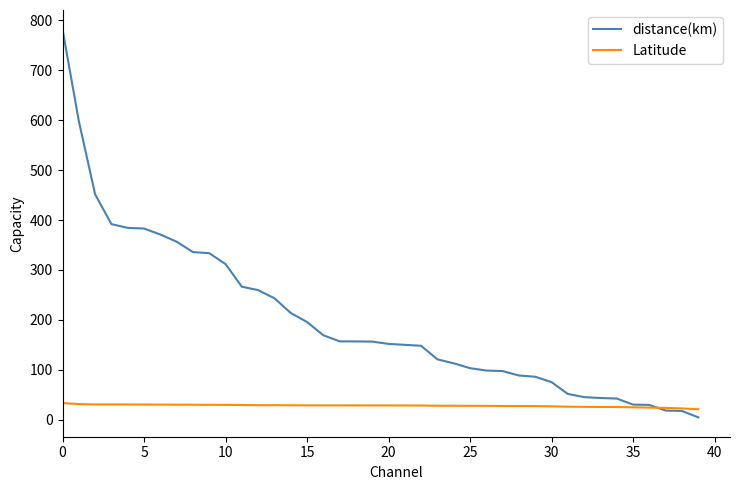

How many intersections are there between distance(km) and Latitude?

1